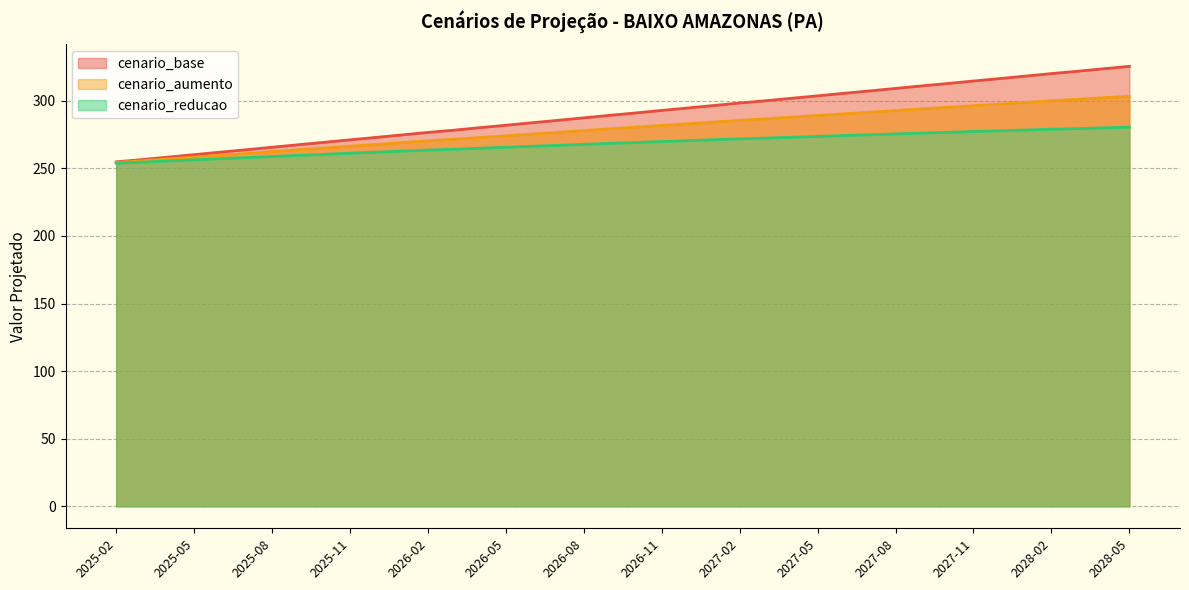

What is the difference between the maximum and second lowest values in the cenario_reducao series?

25.9